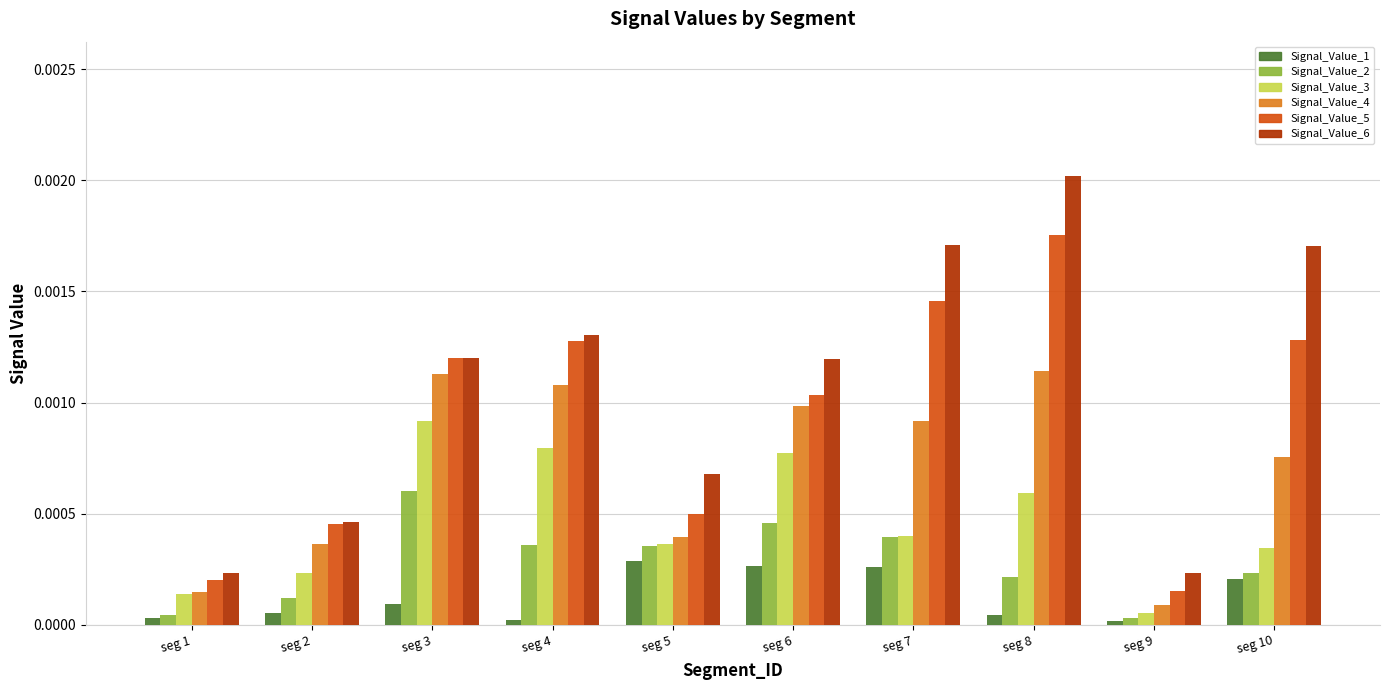

Rank the series by their maximum value, from lowest to highest.

Signal_Value_1, Signal_Value_2, Signal_Value_3, Signal_Value_4, Signal_Value_5, Signal_Value_6